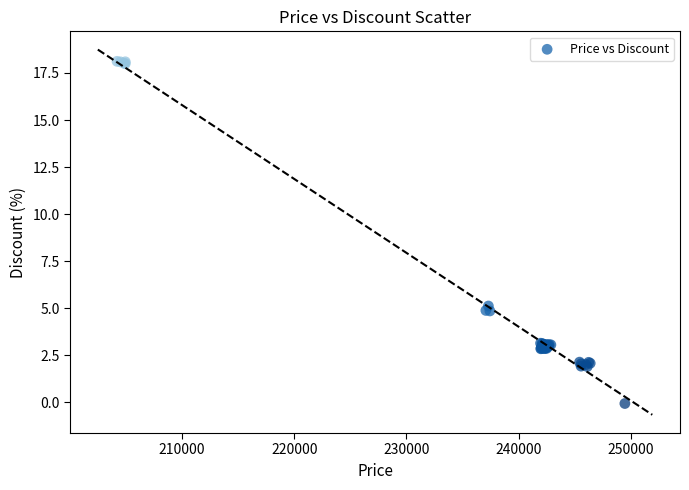

What Y value in the scatter plot is closest to 9?

5.1